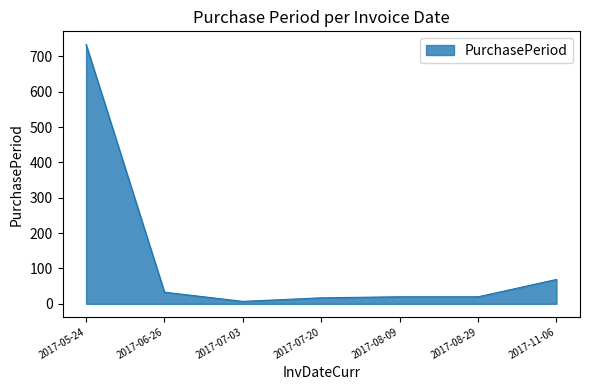

The value at 2017-08-09 is 20. True or false?

True